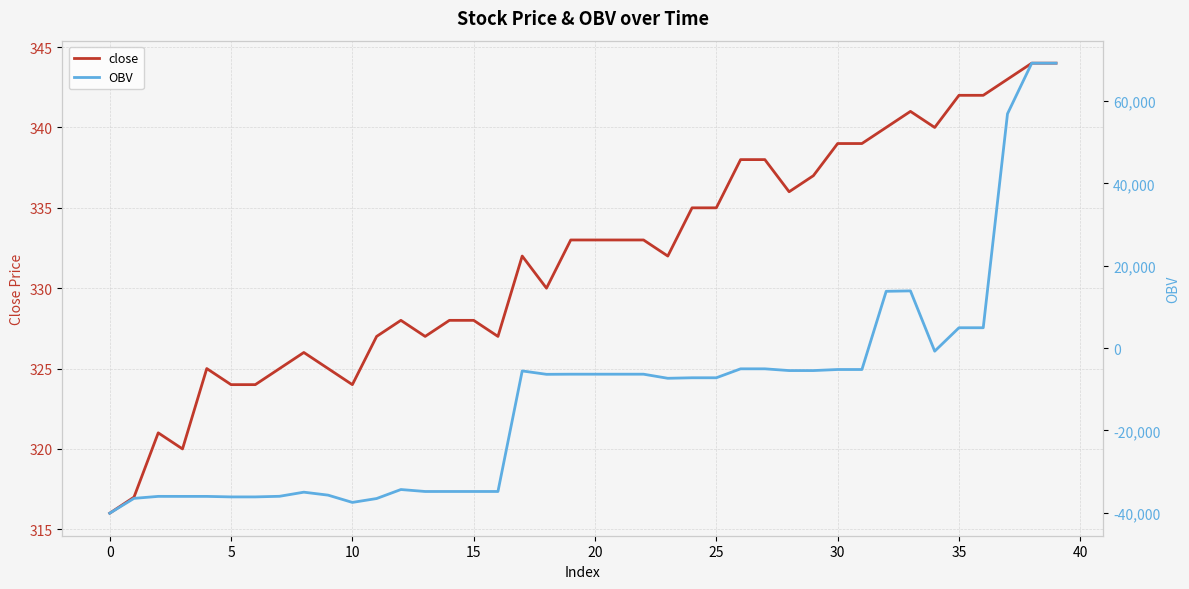

What is the minimum value for OBV?

-40121.5